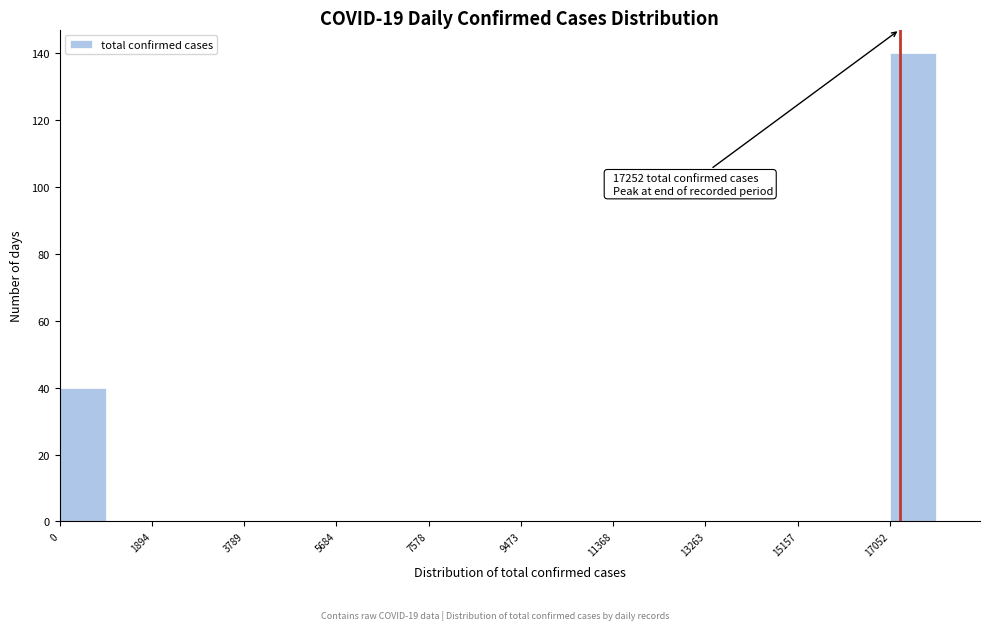

Which range on the x-axis has the tallest bar?

17000 to 18000